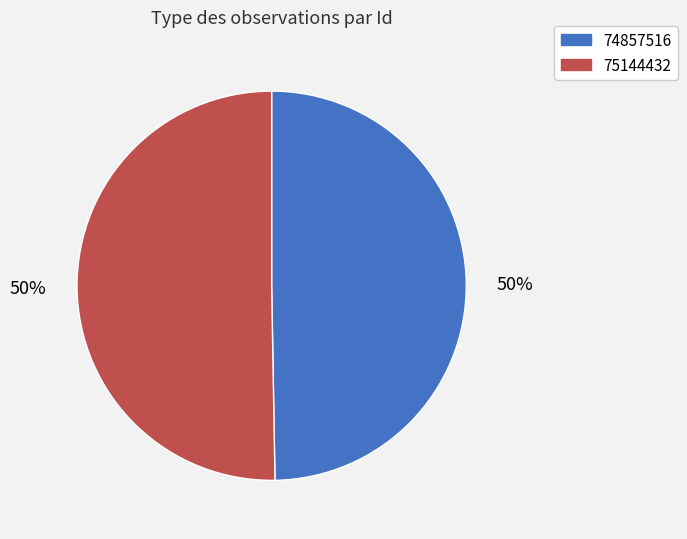

True or false: 74857516 accounts for 50% of the total.

True